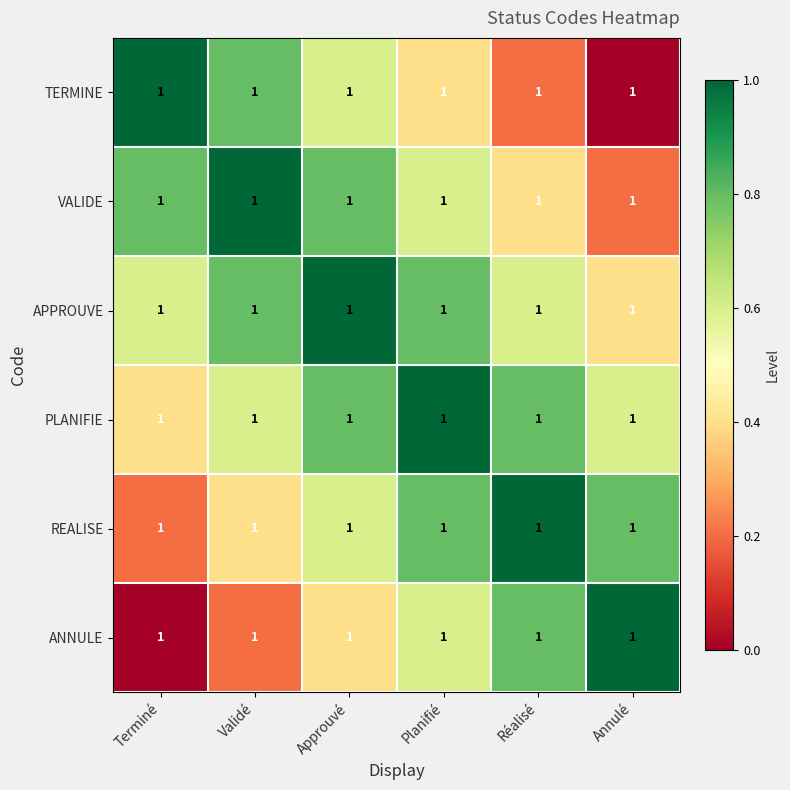

At which label is VALIDE closest to 0?

Annulé